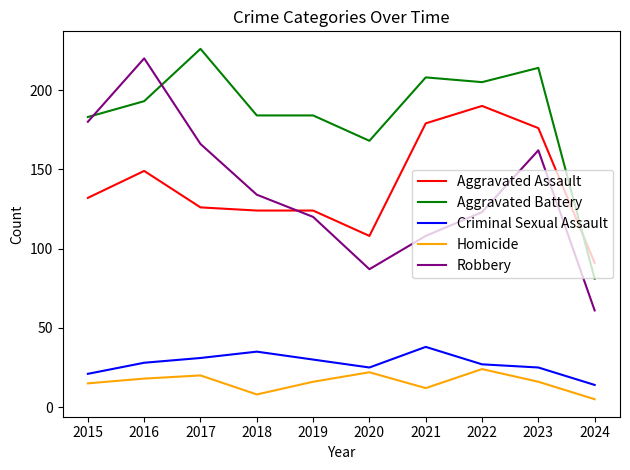

What is the difference between the highest and lowest values at 2020?

146